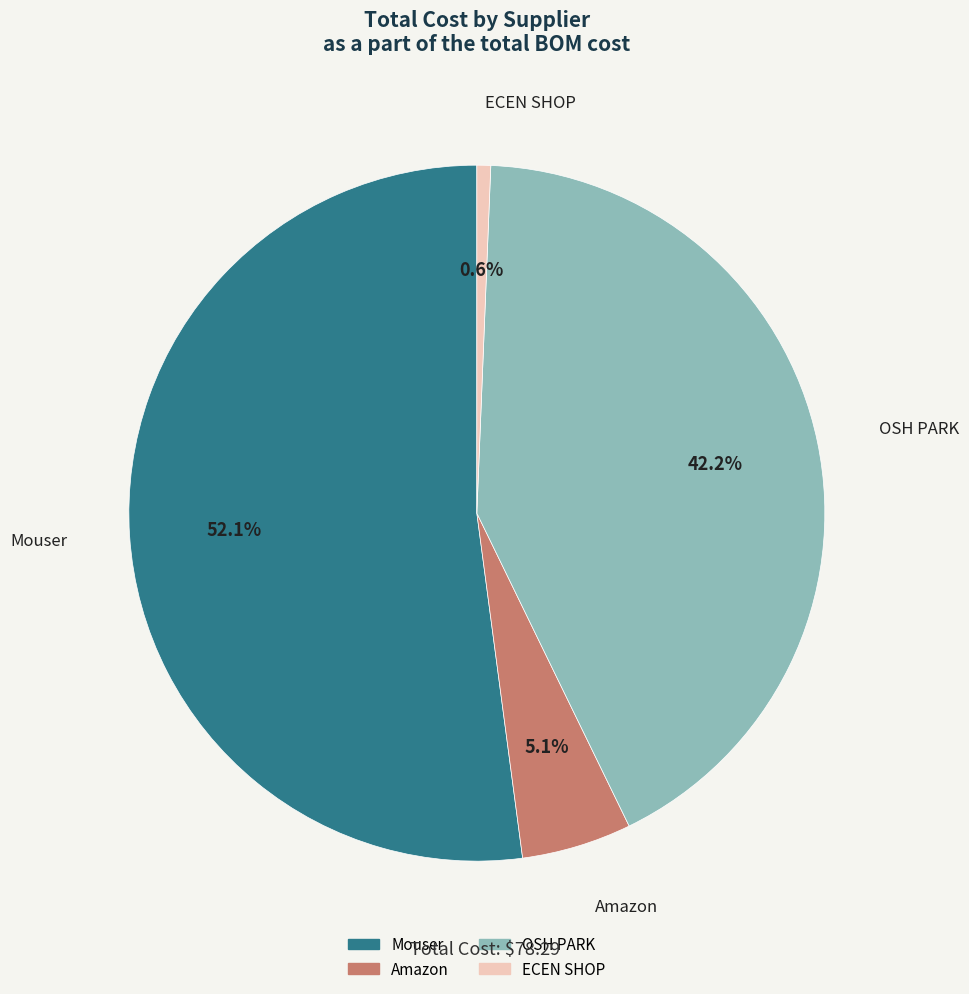

To the nearest percent, what is the combined percentage of Mouser and Amazon?

57%